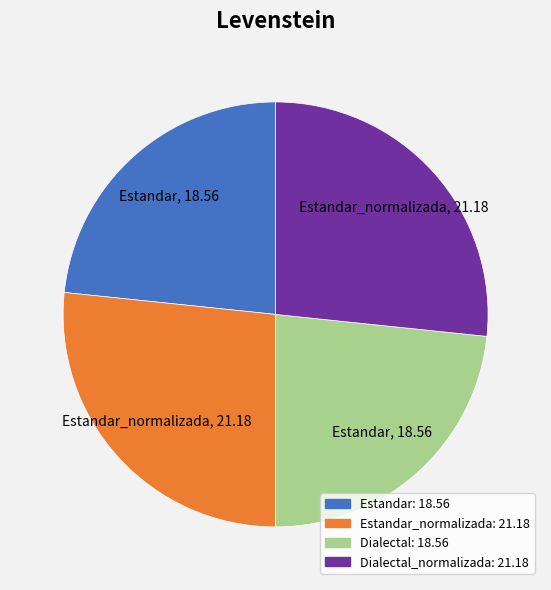

Is there any slice that represents more than half of the pie?

No